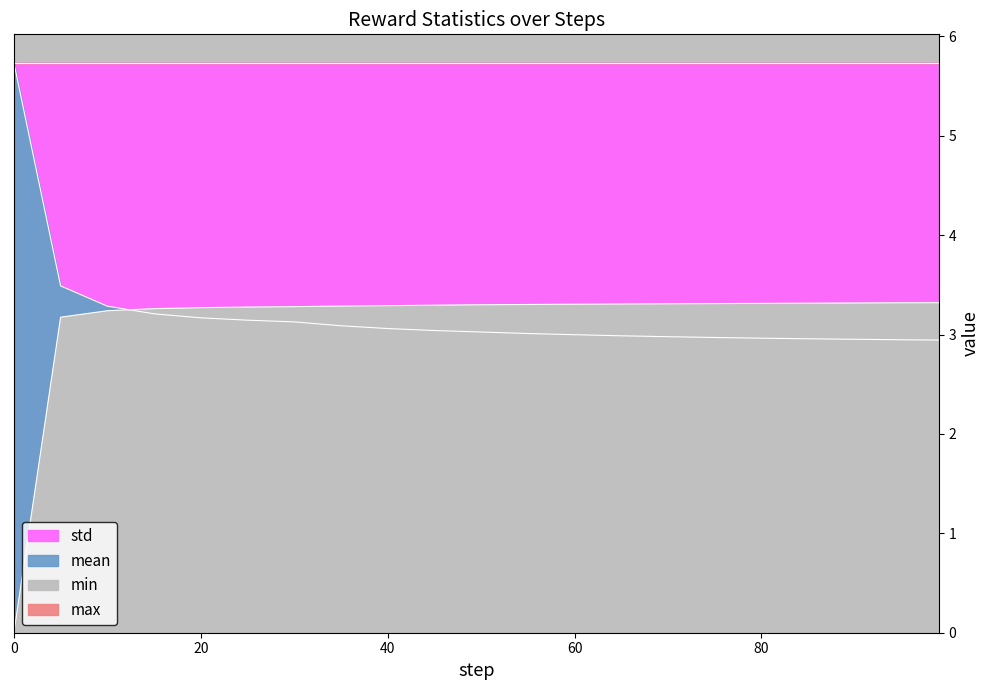

How many values in std are above zero?

20